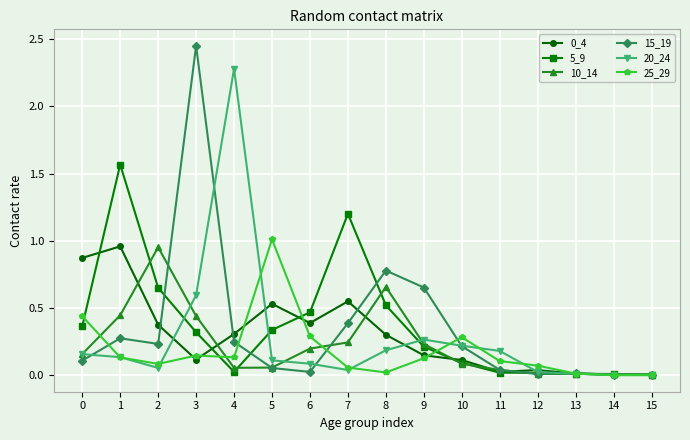

Does the chart have visible grid lines?

Yes